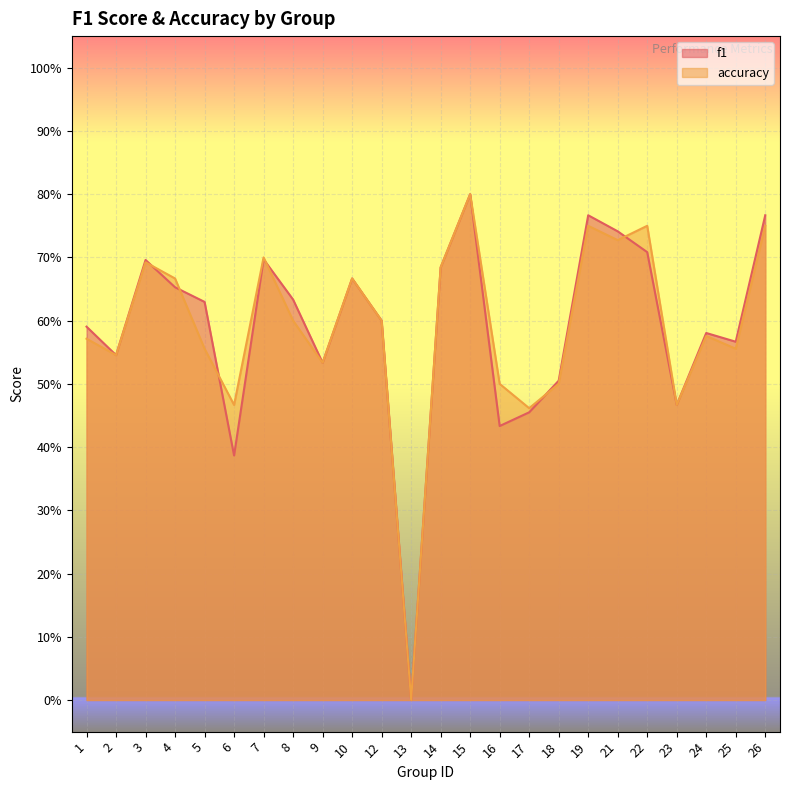

Is the value of accuracy at 19 greater than the value of f1 at 14?

Yes